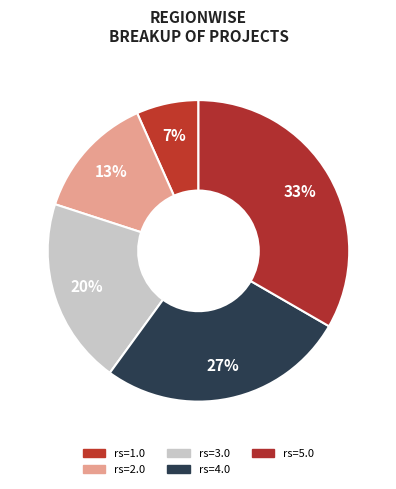

Which slice is the largest?

rs=5.0